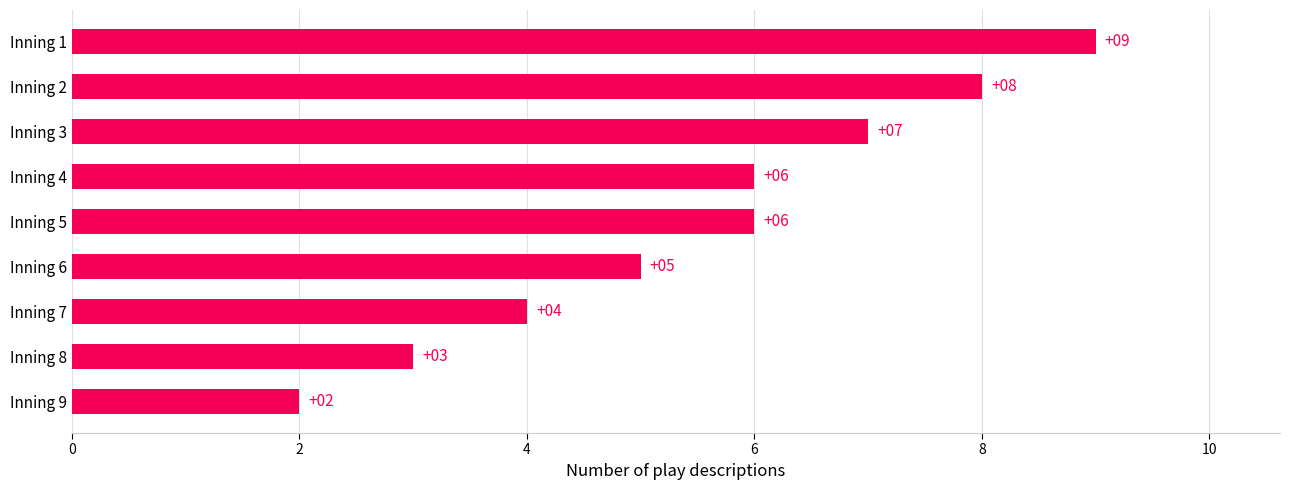

What is the smallest value displayed?

2